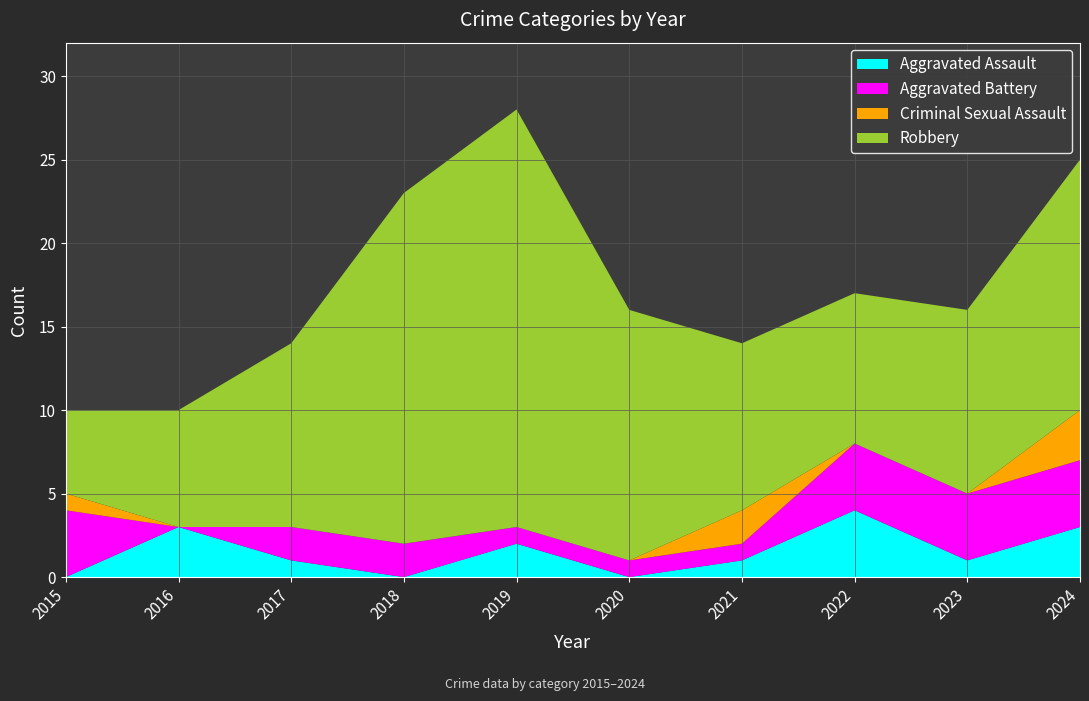

Reading left to right, list all the values displayed in this chart.

Aggravated Assault: 2015=0	2016=3	2017=1	2018=0	2019=2	2020=0	2021=1	2022=4	2023=1	2024=3
Aggravated Battery: 2015=4	2016=0	2017=2	2018=2	2019=1	2020=1	2021=1	2022=4	2023=4	2024=4
Criminal Sexual Assault: 2015=1	2016=0	2017=0	2018=0	2019=0	2020=0	2021=2	2022=0	2023=0	2024=3
Robbery: 2015=5	2016=7	2017=11	2018=21	2019=25	2020=15	2021=10	2022=9	2023=11	2024=15